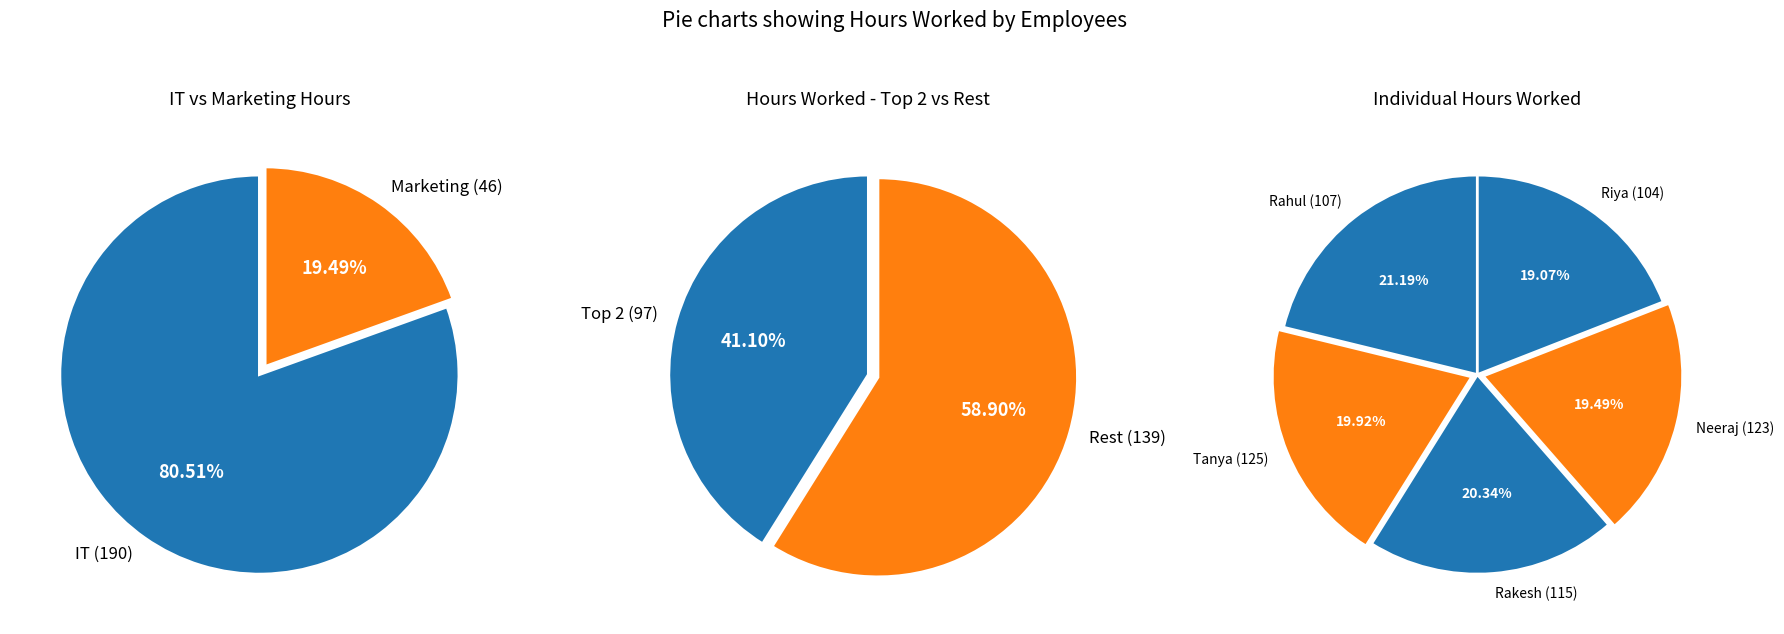

To the nearest percent, what is the difference between the largest and smallest slice percentages?

2%